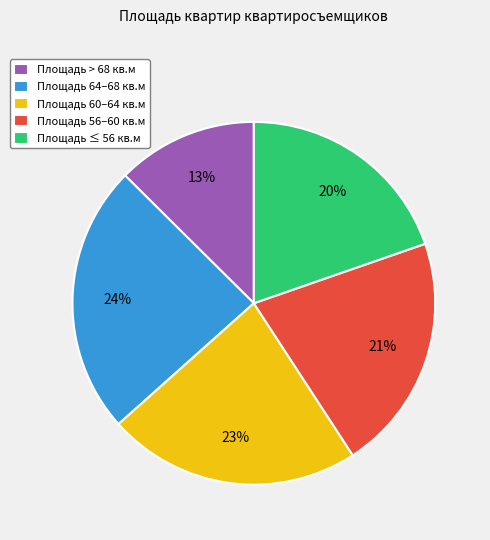

Combined, do Площадь ≤ 56 кв.м and Площадь 56–60 кв.м account for over 50%?

No